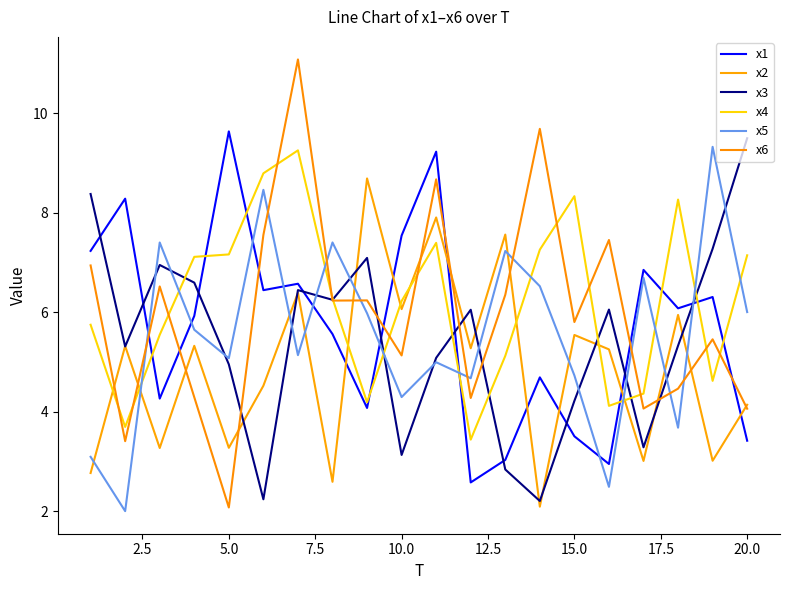

Which series has the largest total across all categories?

x4